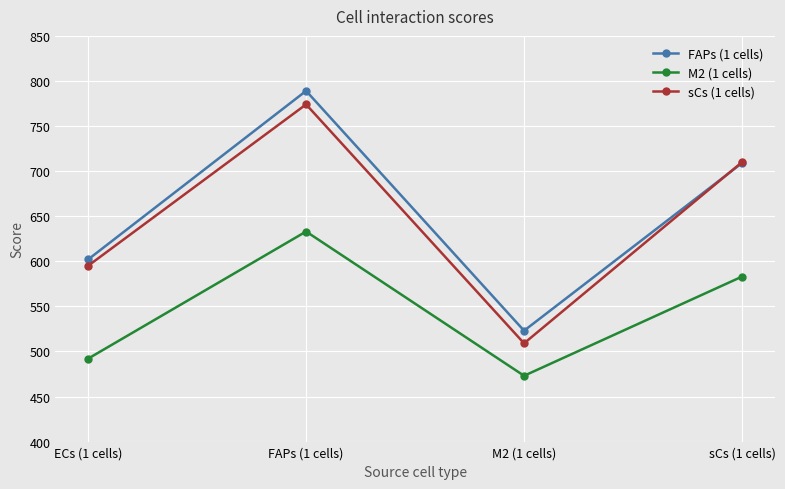

True or false: FAPs (1 cells) has a value of 1091 at FAPs (1 cells).

False